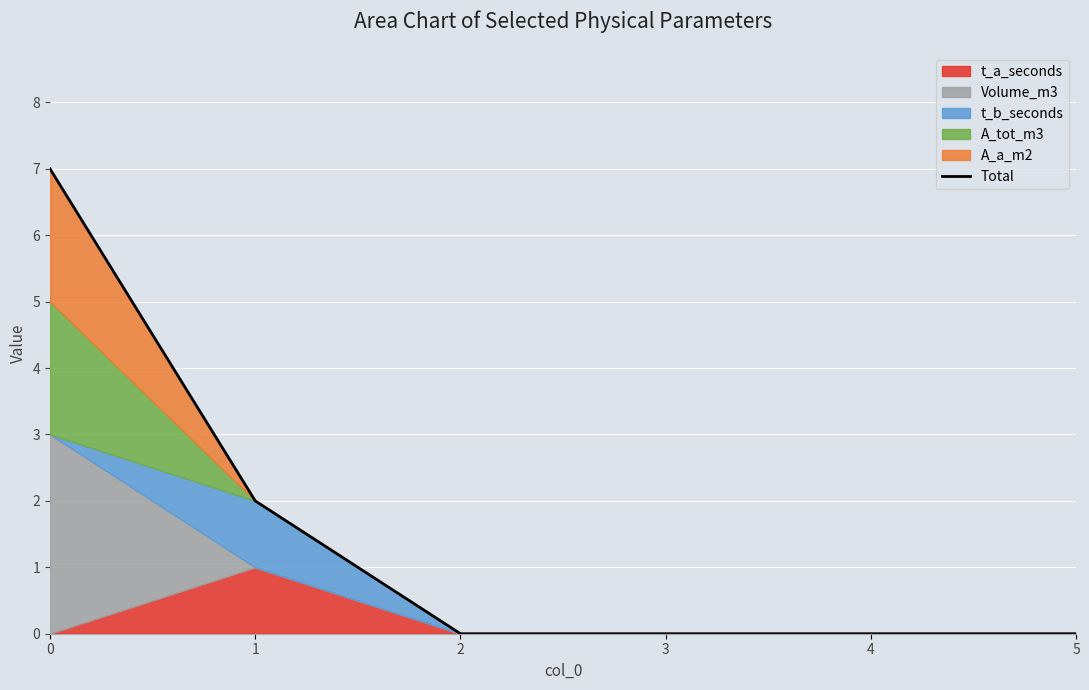

How many lines are shown in the chart?

1